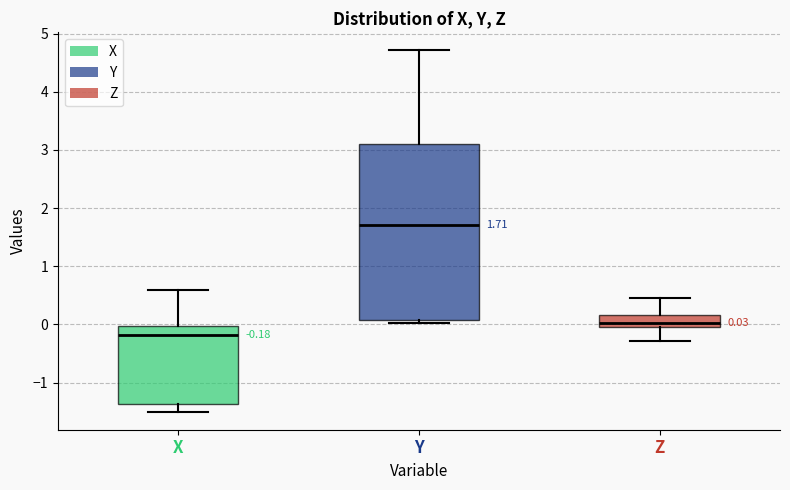

Which box is the tallest, from its lower edge to its upper edge?

Y